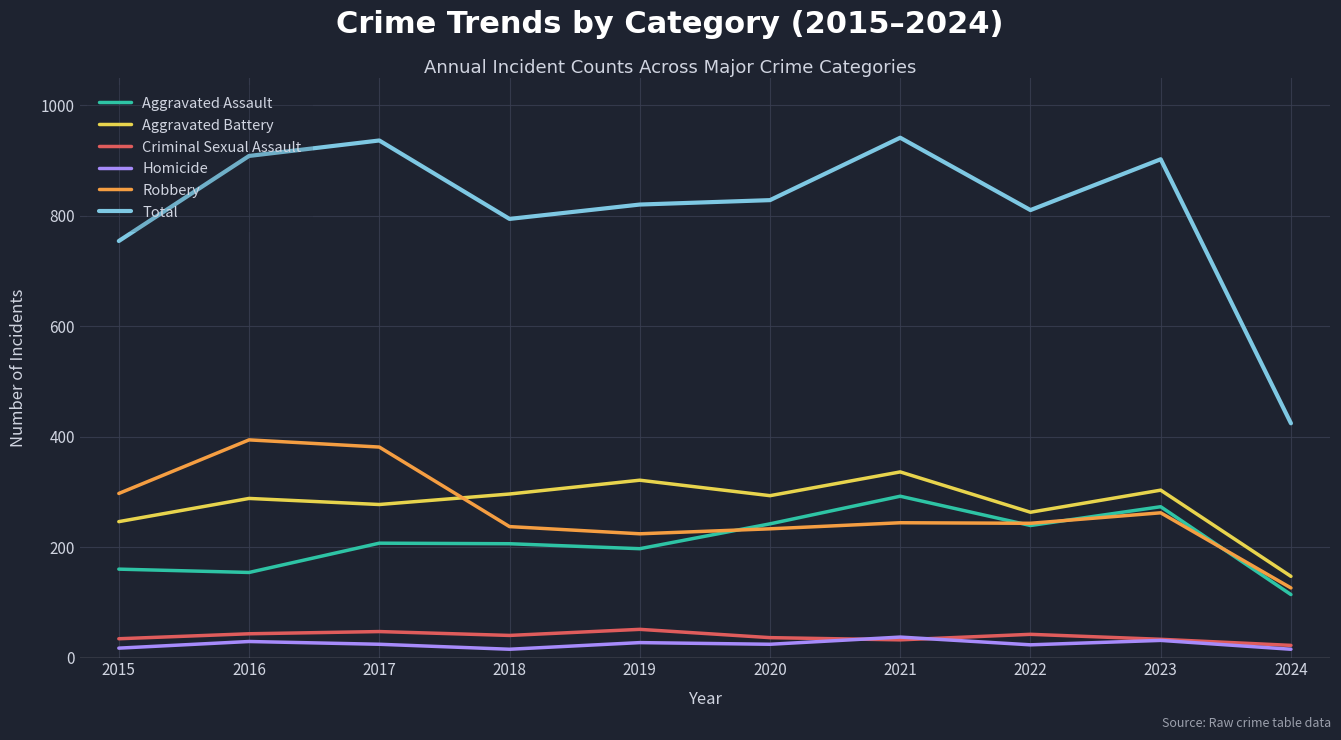

True or false: Total and Criminal Sexual Assault cross at least once.

False